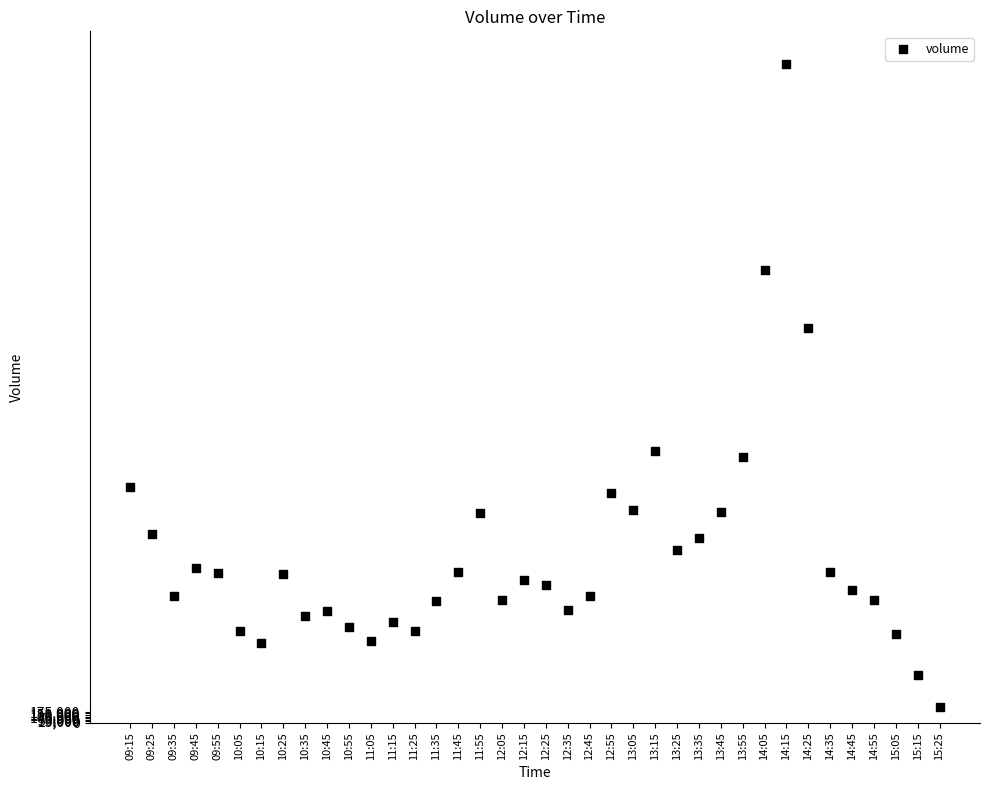

What Y value in the scatter plot is closest to 5320512?

6218725